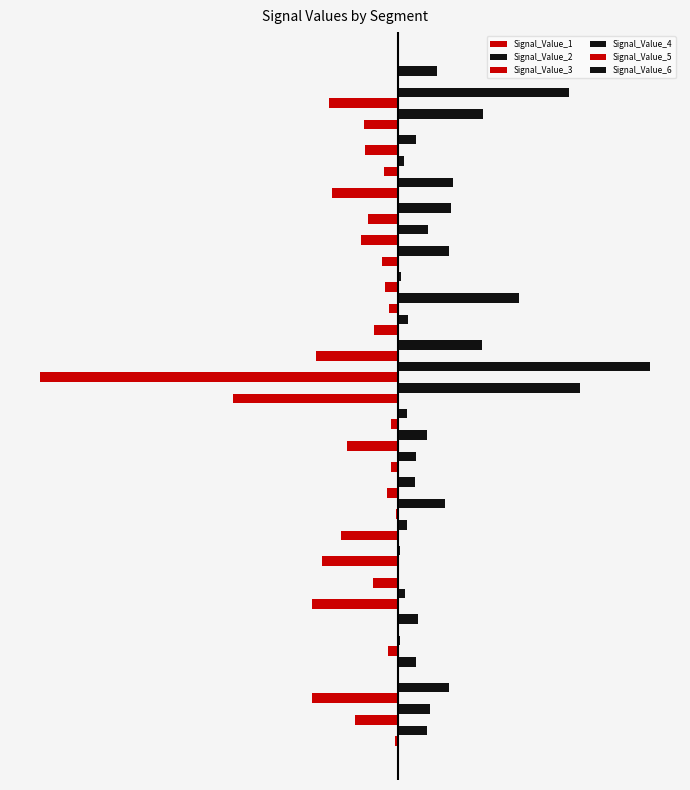

What are all the series names shown in the legend?

Signal_Value_1, Signal_Value_2, Signal_Value_3, Signal_Value_4, Signal_Value_5, Signal_Value_6